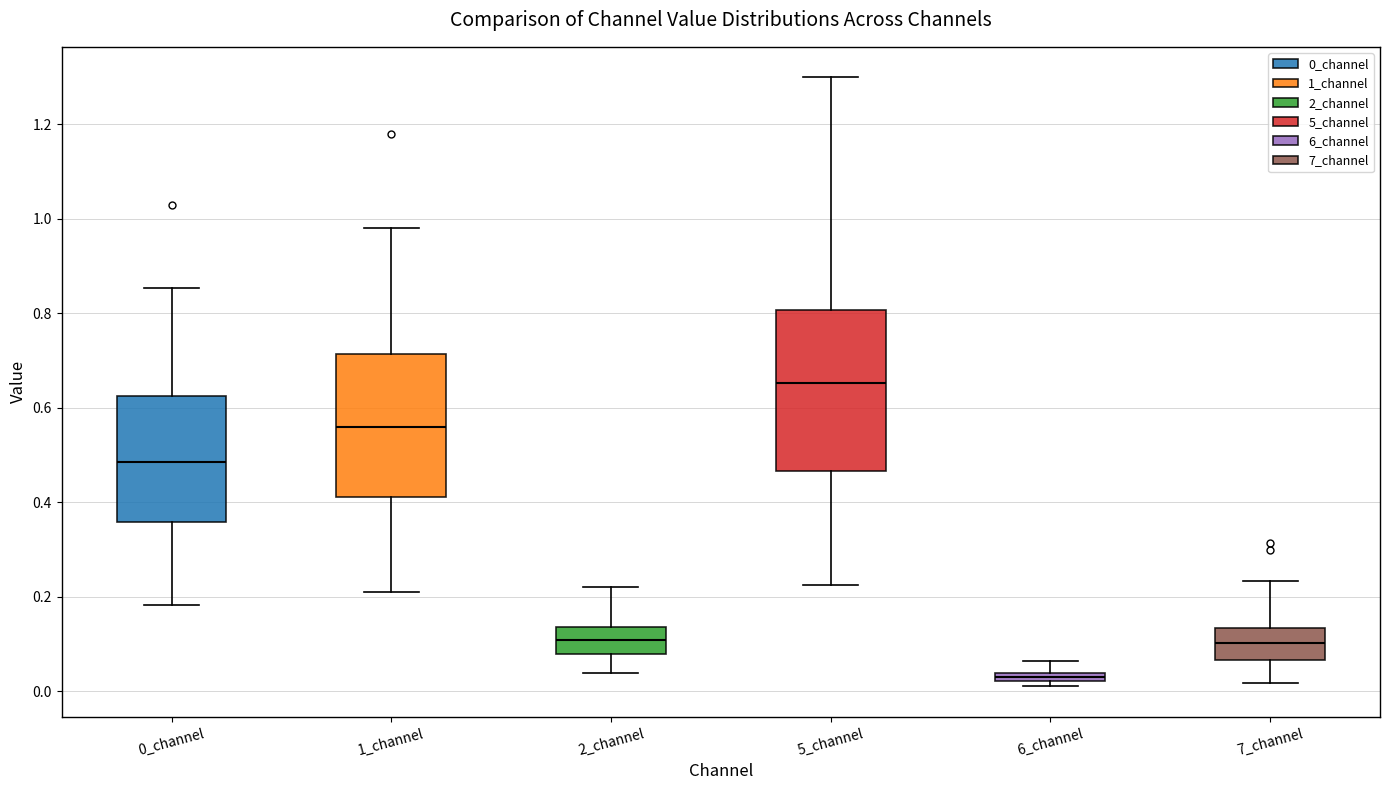

Which box is the tallest, from its lower edge to its upper edge?

5_channel